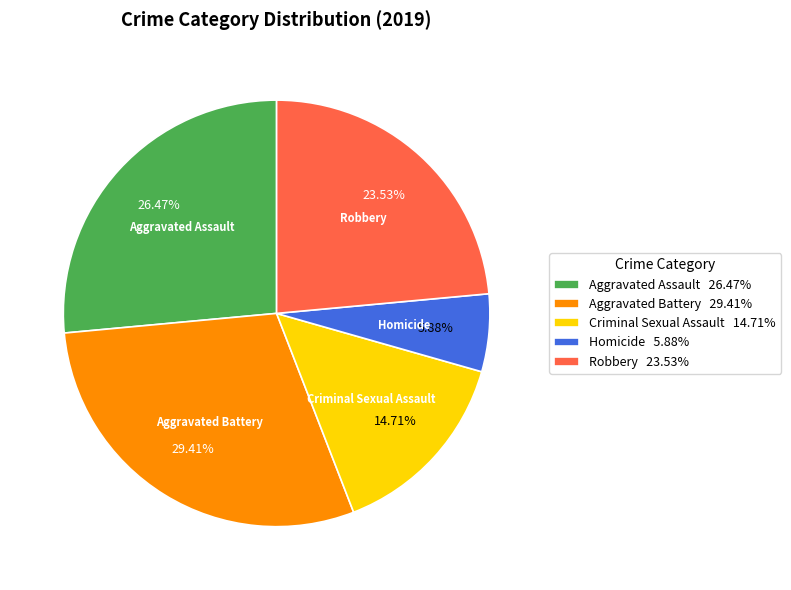

What is the ratio of the value at Criminal Sexual Assault to the value at Homicide?

2.5